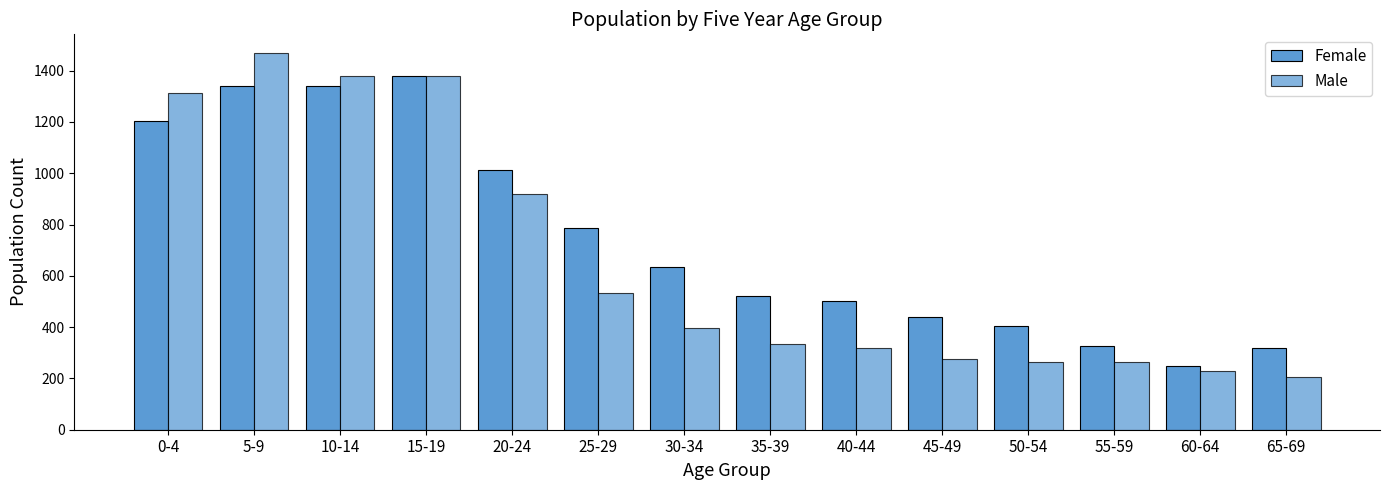

The Female series shows 1340 at 10-14. True or false?

True